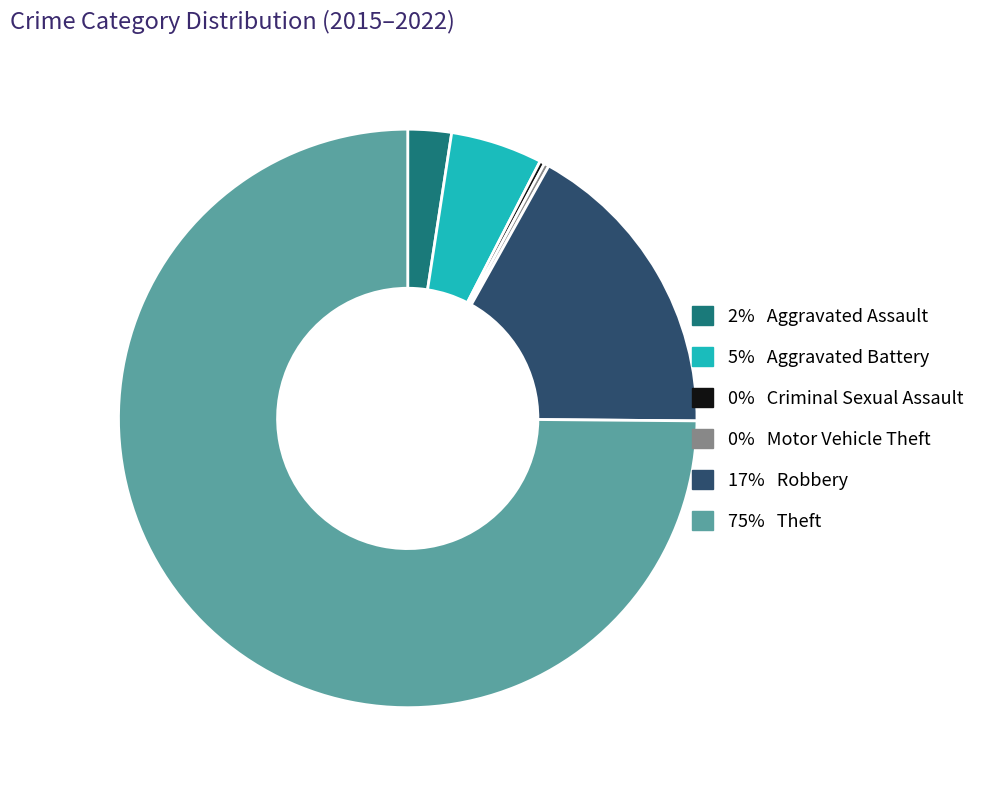

Is there a majority slice in this chart?

Yes